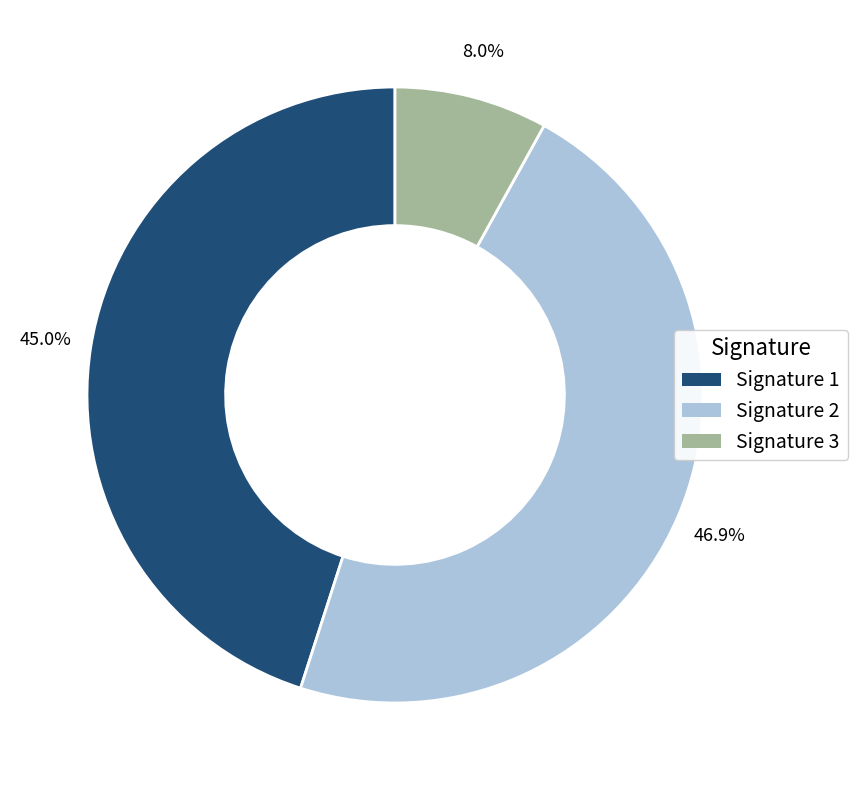

Does any single category account for the majority?

No